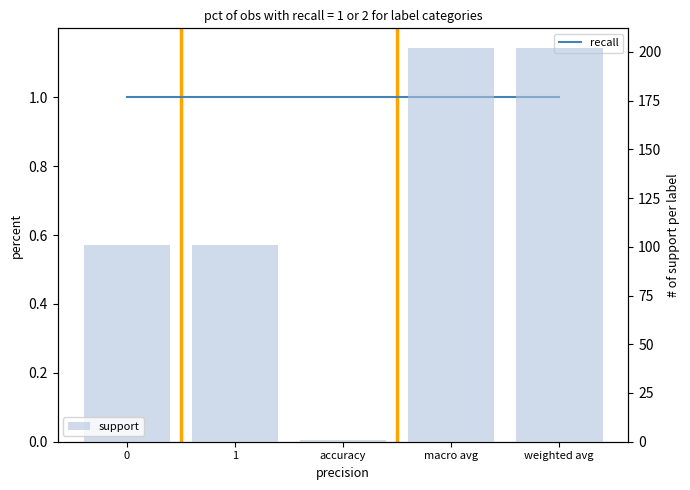

Reading right to left, list all the values displayed in this chart.

recall: 1	1	1	1	1
f1-score: 1	1	1	1	1
support: 202	202	1	101	101